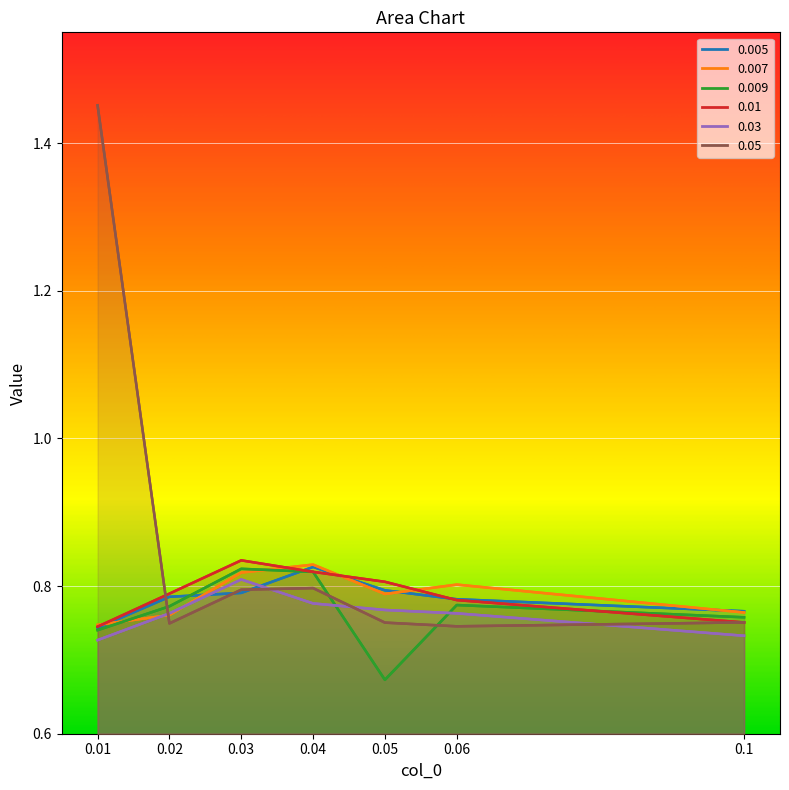

List the labels in order of 0.007 value, smallest first.

0.01, 0.02, 0.1, 0.05, 0.06, 0.03, 0.04